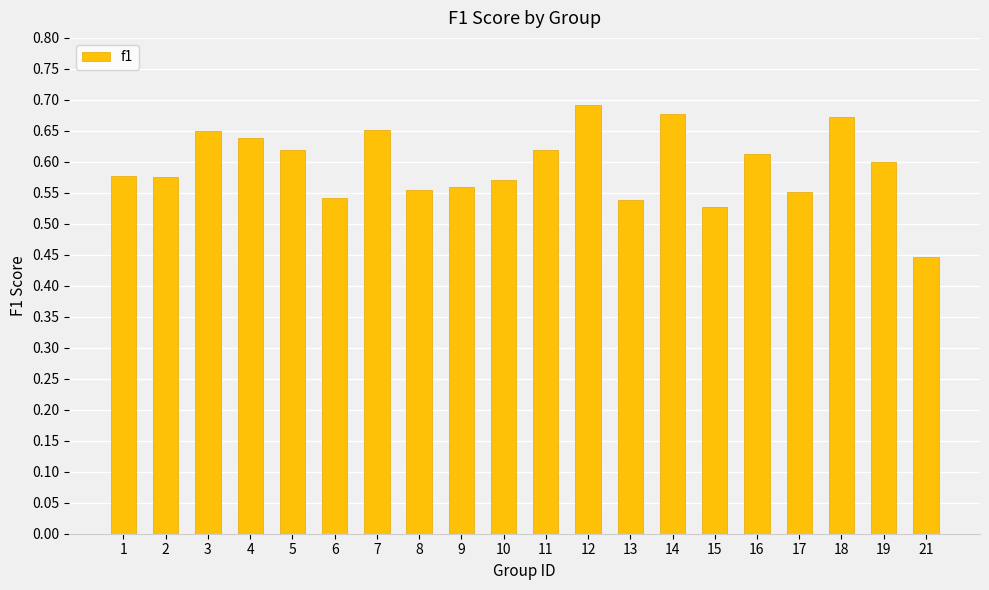

Which category has the lowest value across all series?

21